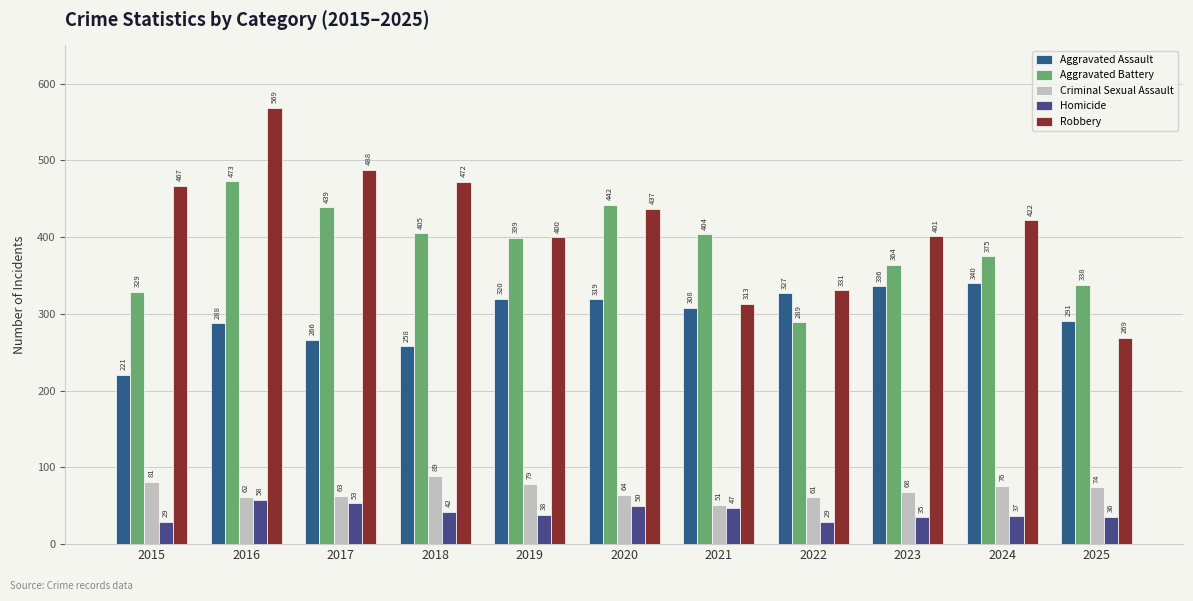

The value of Criminal Sexual Assault at 2019 is 42. True or false?

False